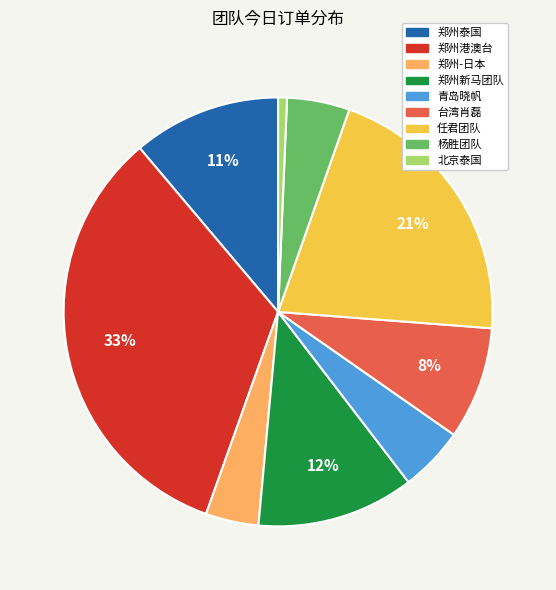

Which has a higher value, 杨胜团队 or 北京泰国?

杨胜团队